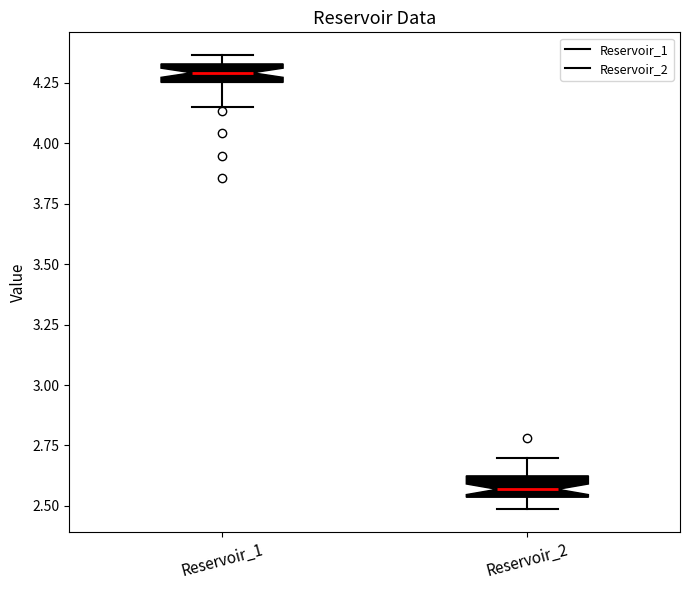

Which box has the highest median line?

Reservoir_1